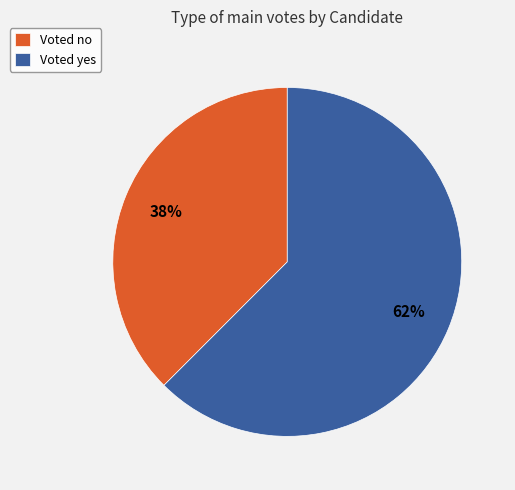

The Voted yes slice represents 62% of the pie. True or false?

True